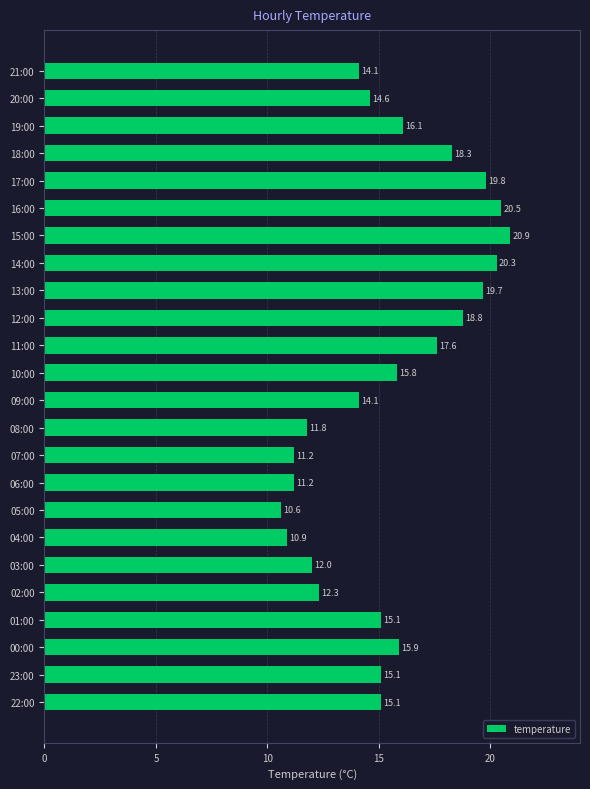

What is the change in value from 01:00 to 09:00?

-1.0